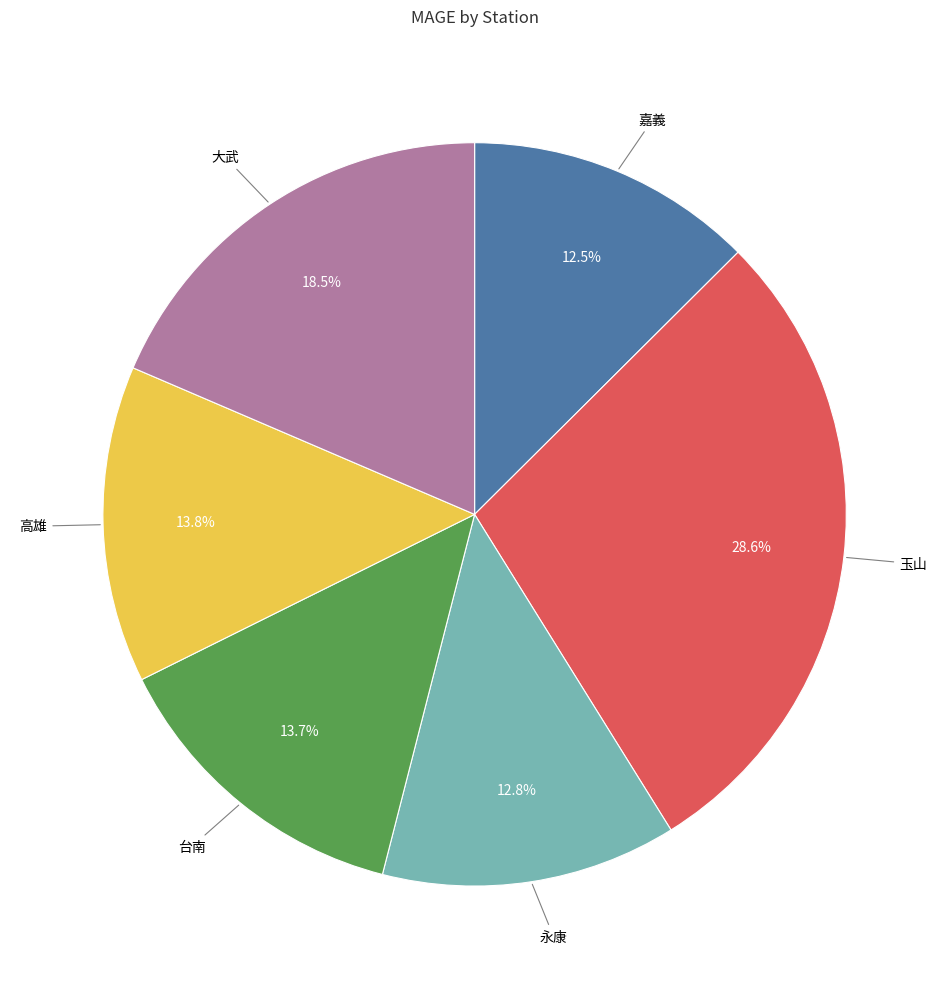

Is there a majority slice in this chart?

No